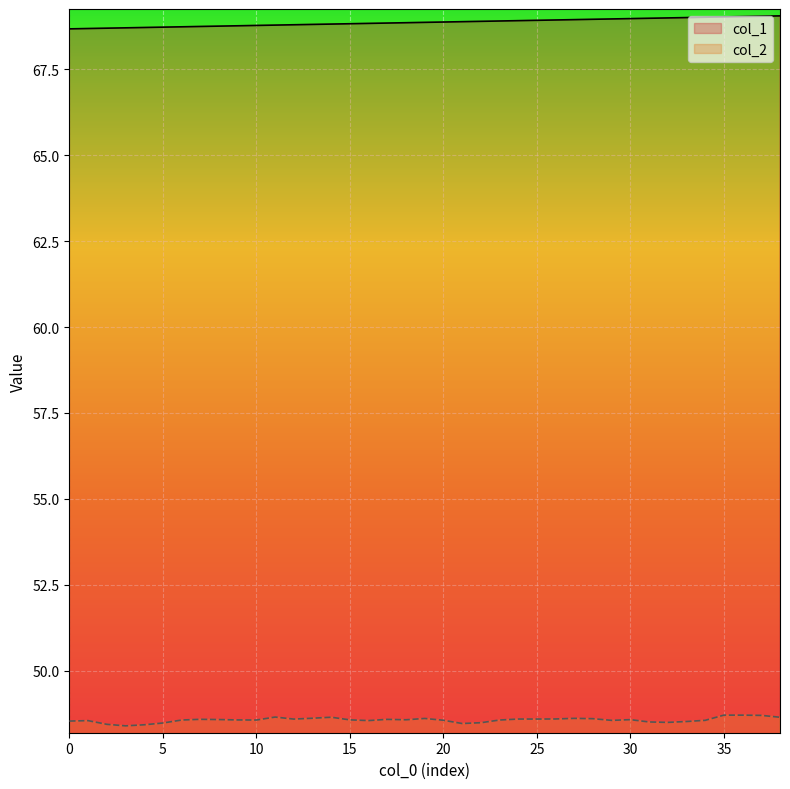

What is the total value across all series at 33?

117.5